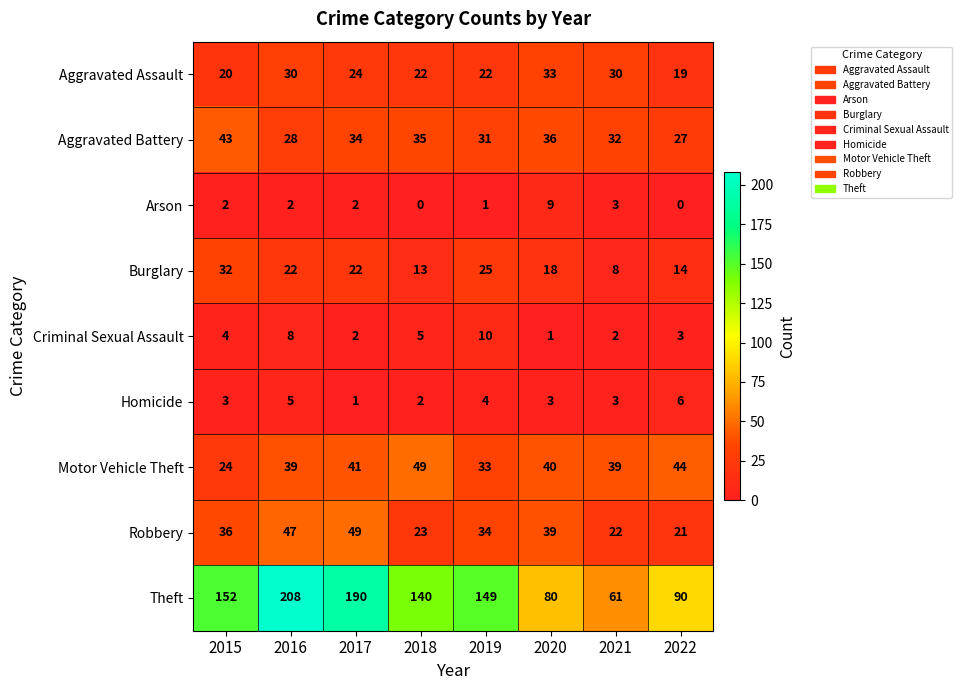

How many categories are shown in the chart?

8